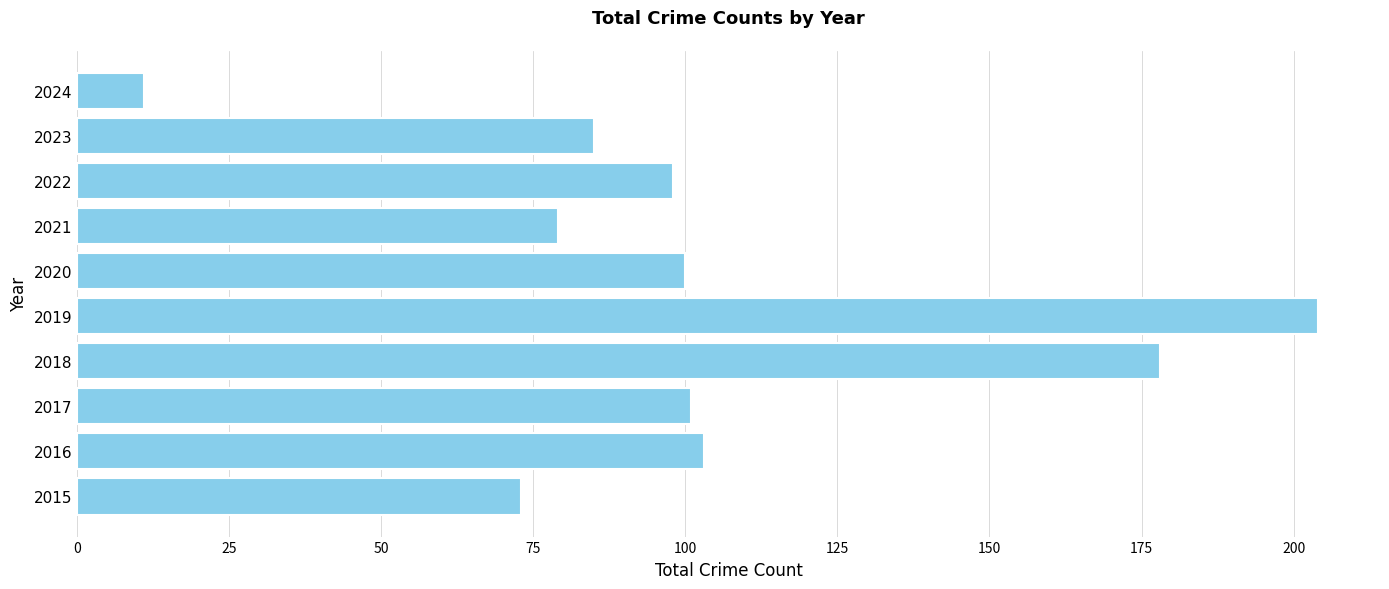

Is it true that the value at 2015 is 104?

False